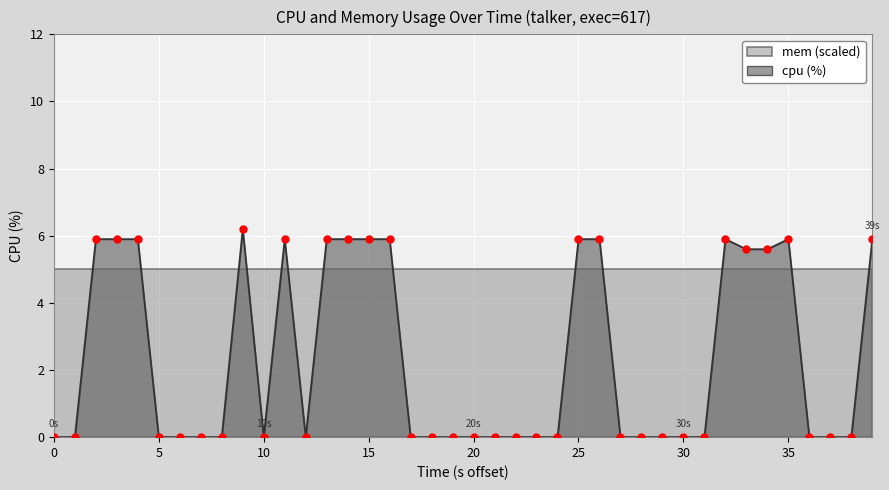

Between 39 and 18, which is larger?

39